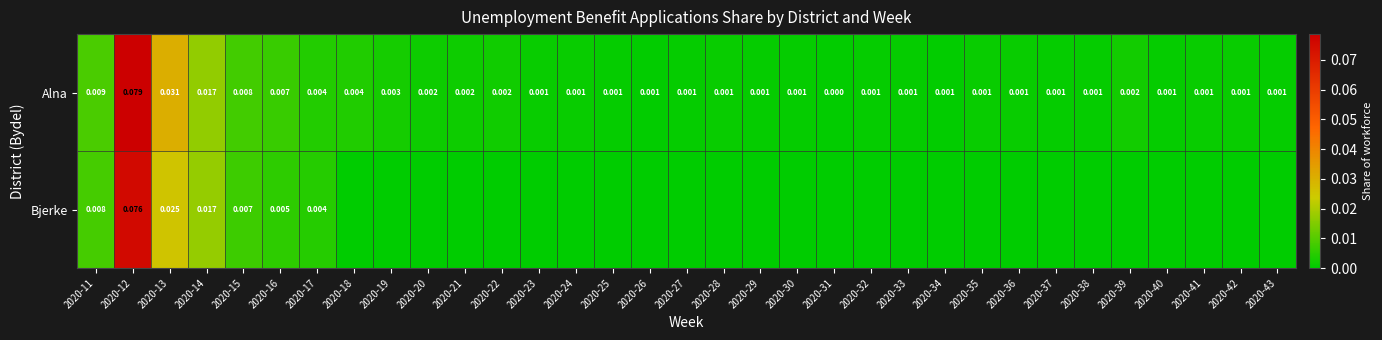

Is the value of Bjerke at 2020-17 greater than the value of Alna at 2020-14?

No